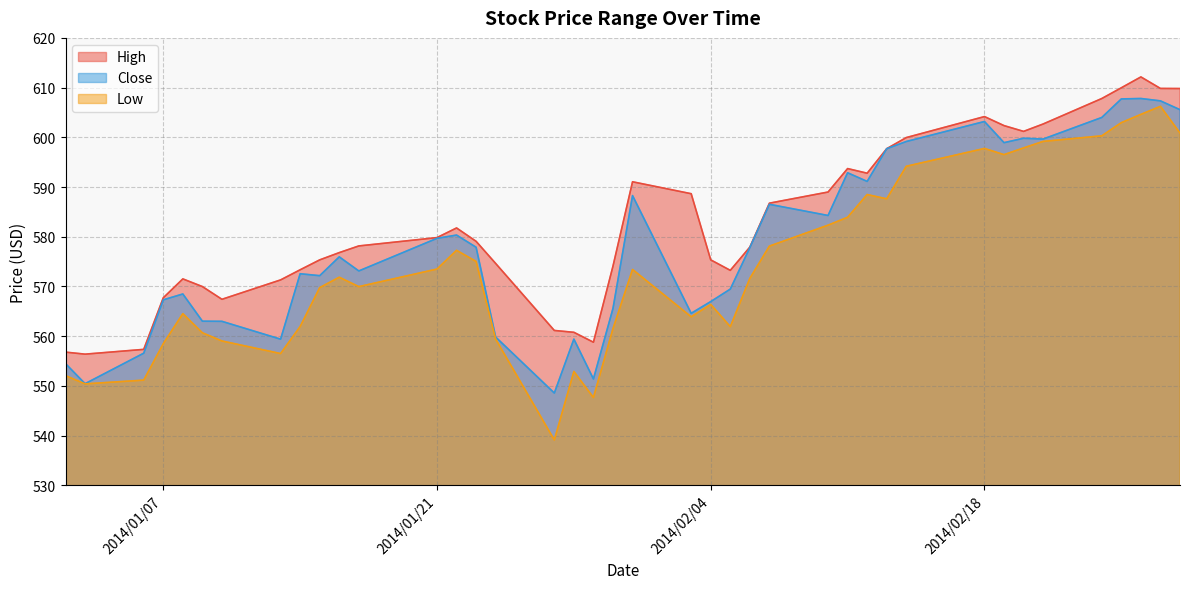

Where does the Close series first go above 577?

2014/01/21